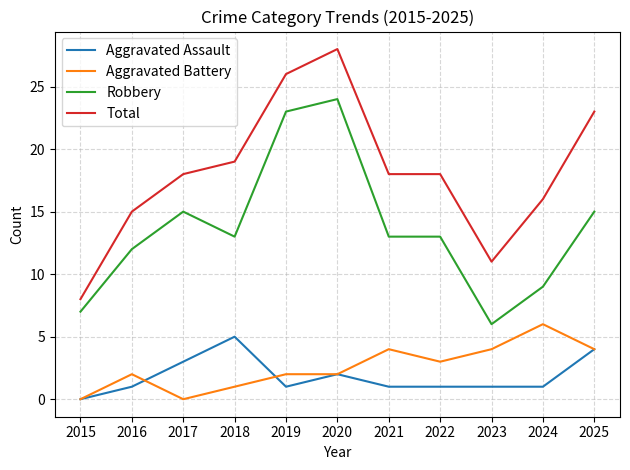

Is it true that Robbery equals 24 at 2020?

True